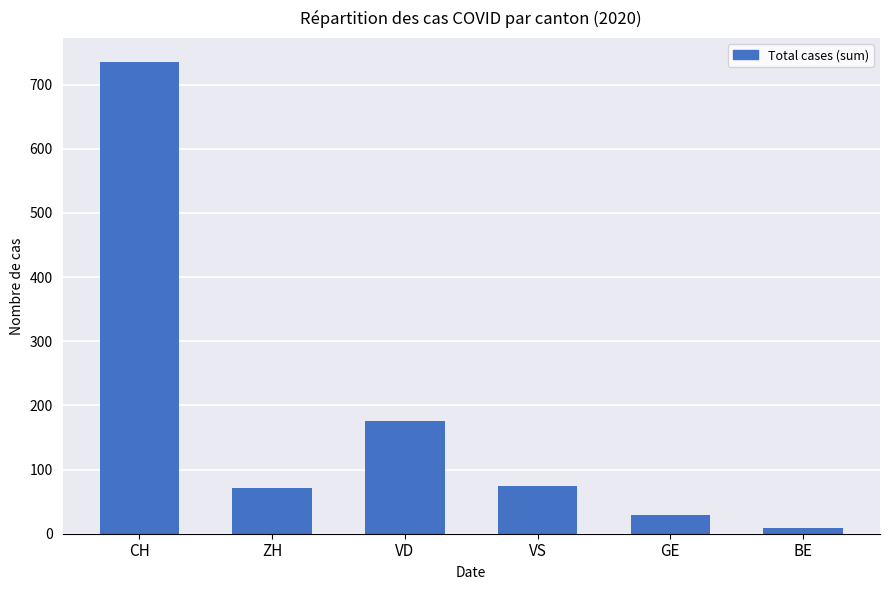

How many bars are there in total?

6